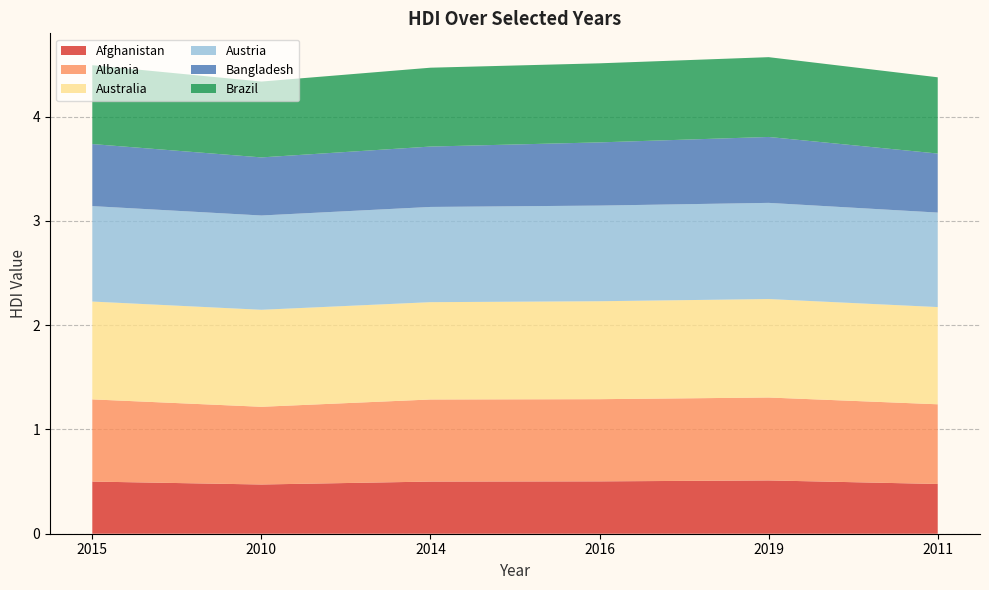

Reading right to left, extract all data points from this chart.

Afghanistan: 0.5	0.5	0.5	0.5	0.5	0.5
Albania: 0.8	0.8	0.8	0.8	0.7	0.8
Australia: 0.9	0.9	0.9	0.9	0.9	0.9
Austria: 0.9	0.9	0.9	0.9	0.9	0.9
Bangladesh: 0.6	0.6	0.6	0.6	0.6	0.6
Brazil: 0.7	0.8	0.8	0.8	0.7	0.8